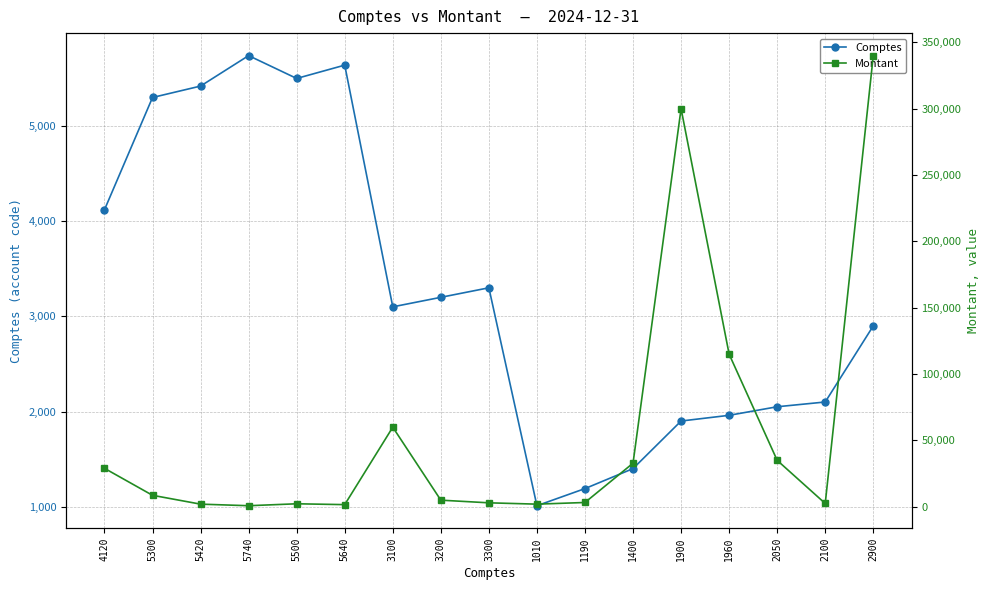

What is the average value of the Montant series?

55471